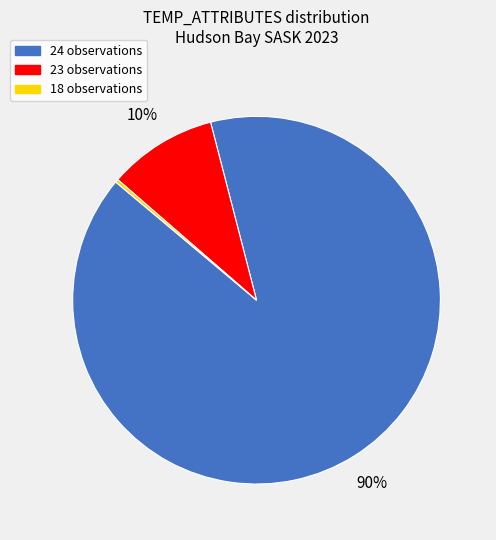

To the nearest percent, what is the average slice percentage?

33%